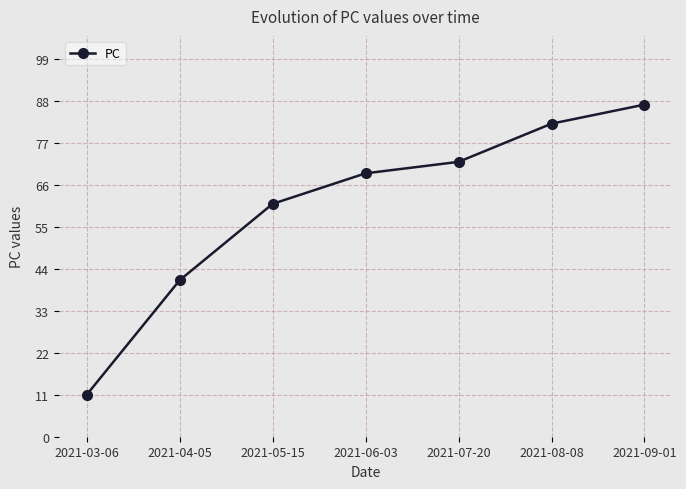

True or false: the data shows 82 at 2021-08-08.

True